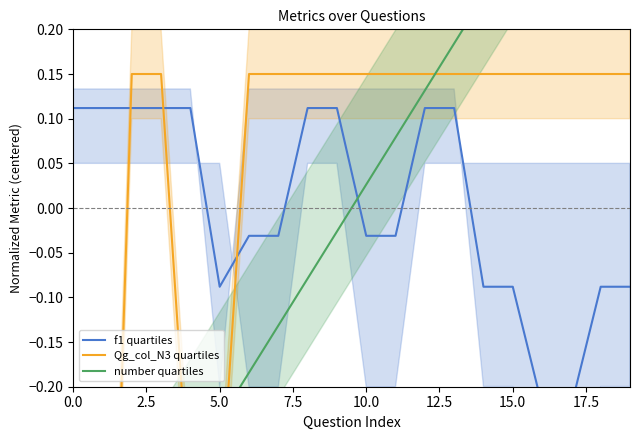

At how many categories does at least one series exceed 0?

19